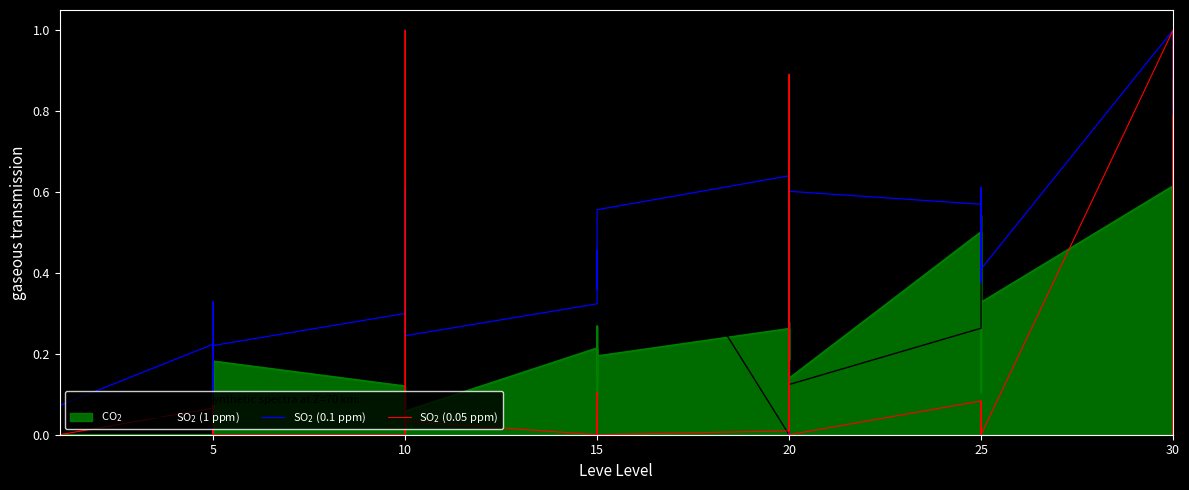

What is the value of the SO2 1ppm (Leve Gil) point at the 15th from the left?

1.0